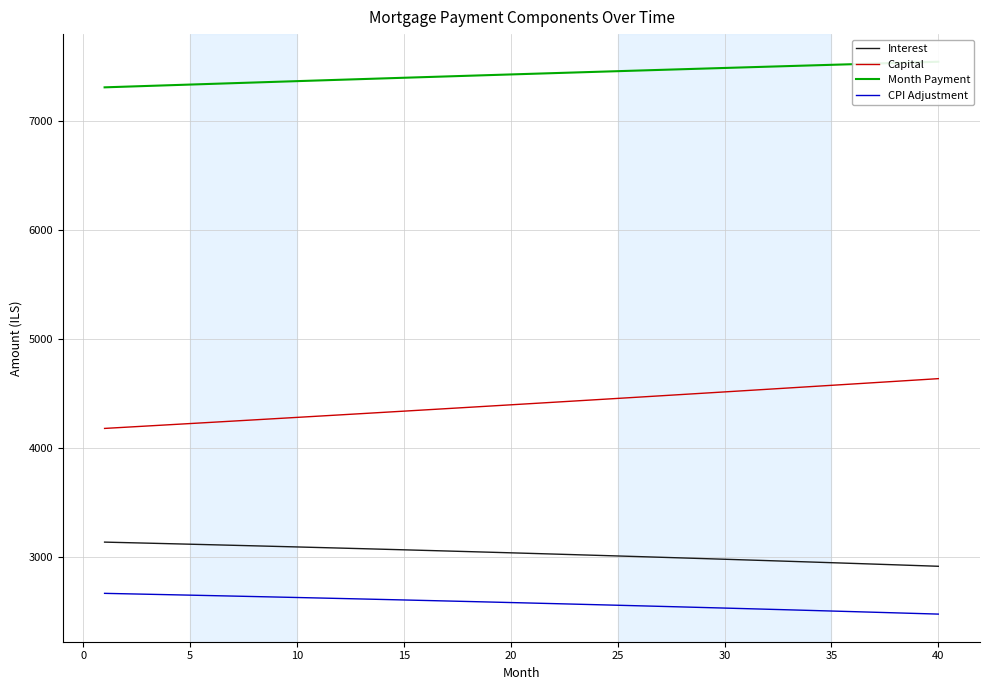

Read the Capital value at 10.

4279.1